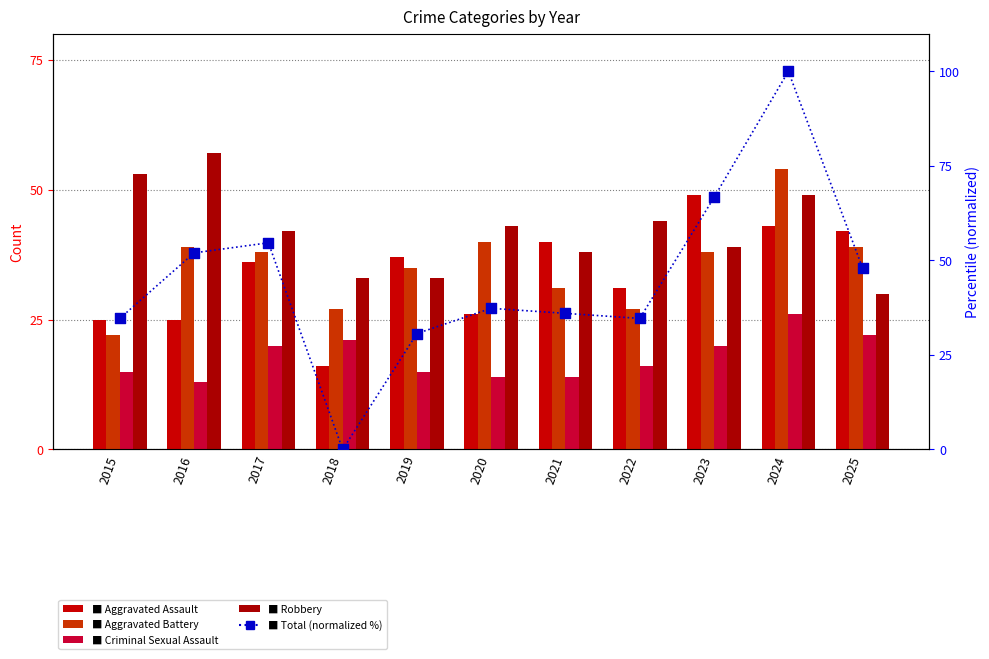

Which series contains the highest Y value?

Total (normalized %)